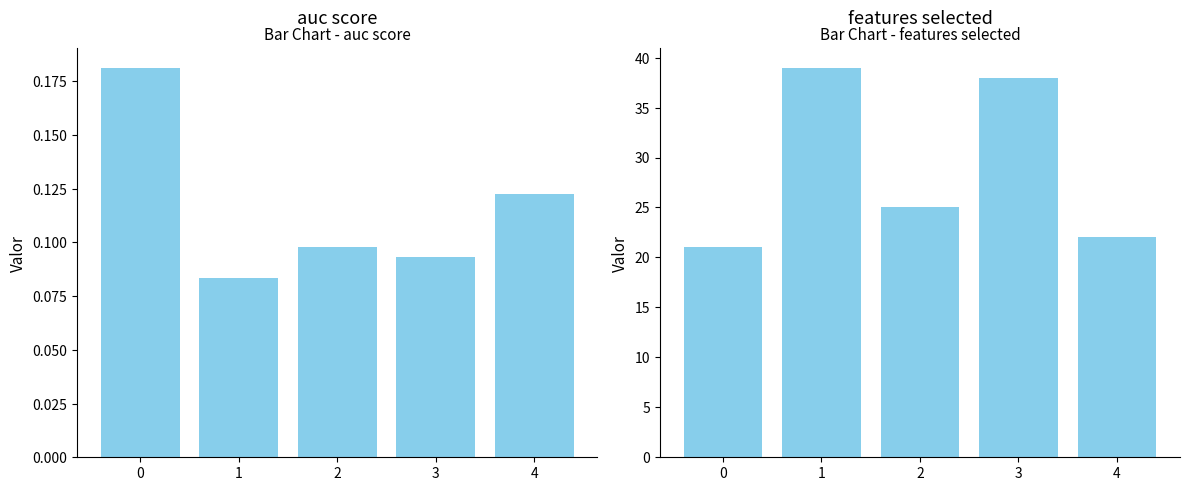

What is the sum of all features selected values?

145.0